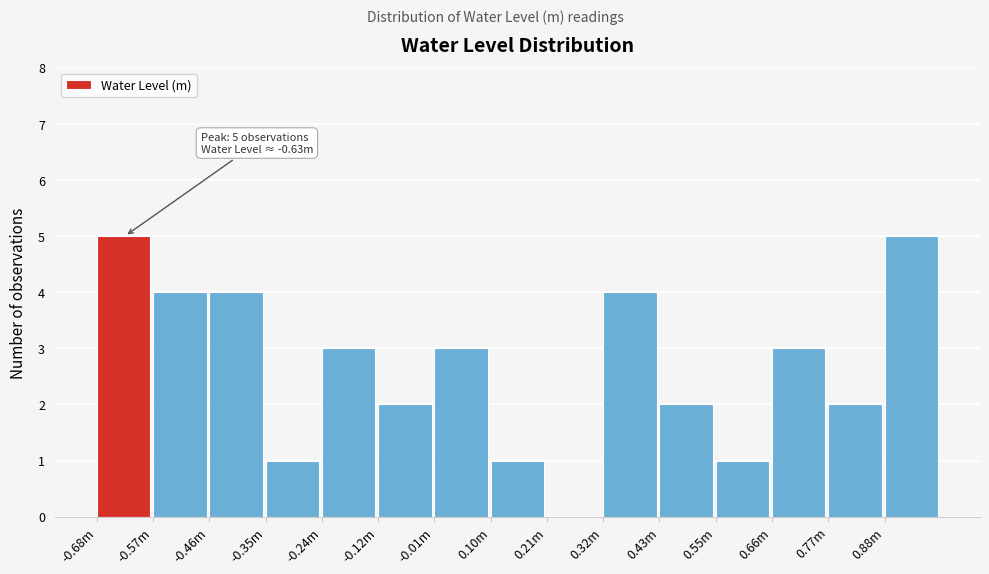

Reading right to left, list all the values displayed in this chart.

0.88m=5	0.77m=2	0.66m=3	0.55m=1	0.43m=2	0.32m=4	0.21m=0	0.10m=1	-0.01m=3	-0.12m=2	-0.24m=3	-0.35m=1	-0.46m=4	-0.57m=4	-0.68m=5